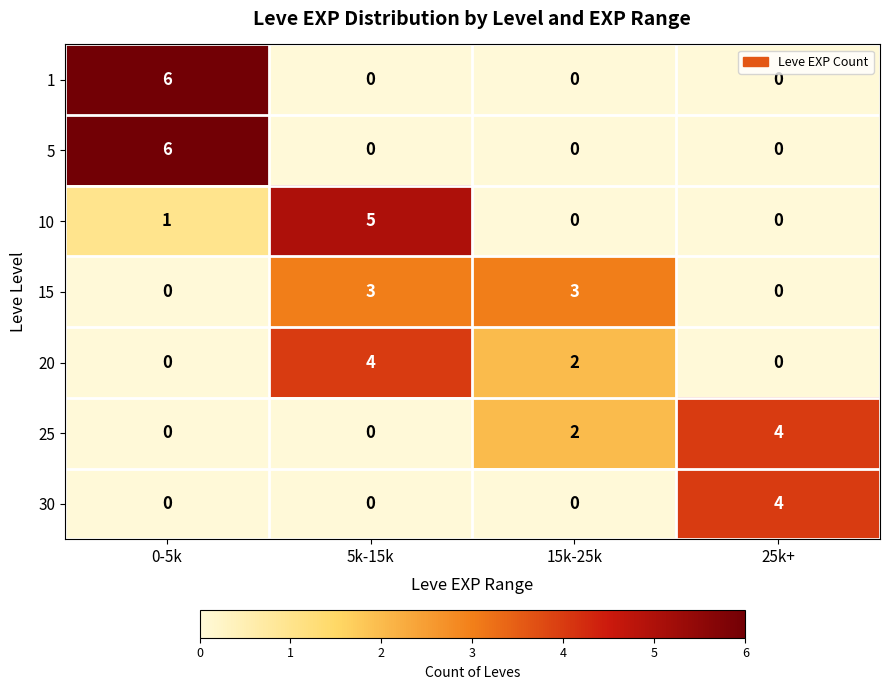

How many 15 values are between 0 and 3?

4